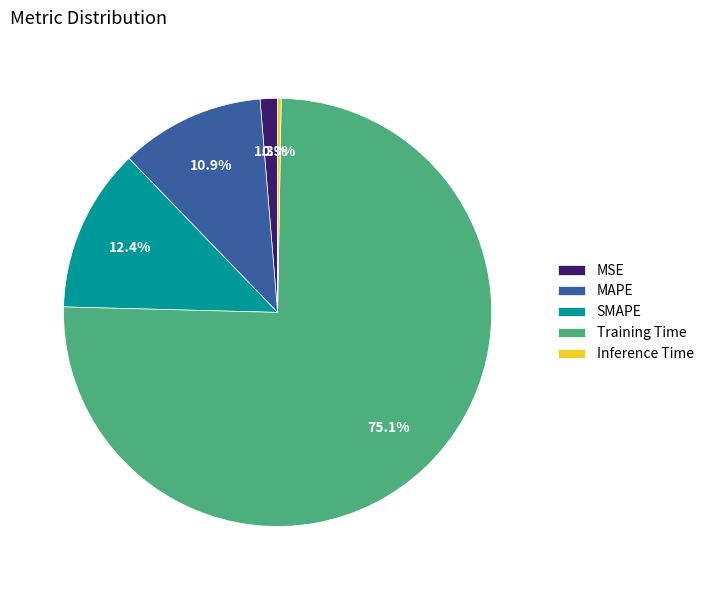

The SMAPE slice represents 25% of the pie. True or false?

False